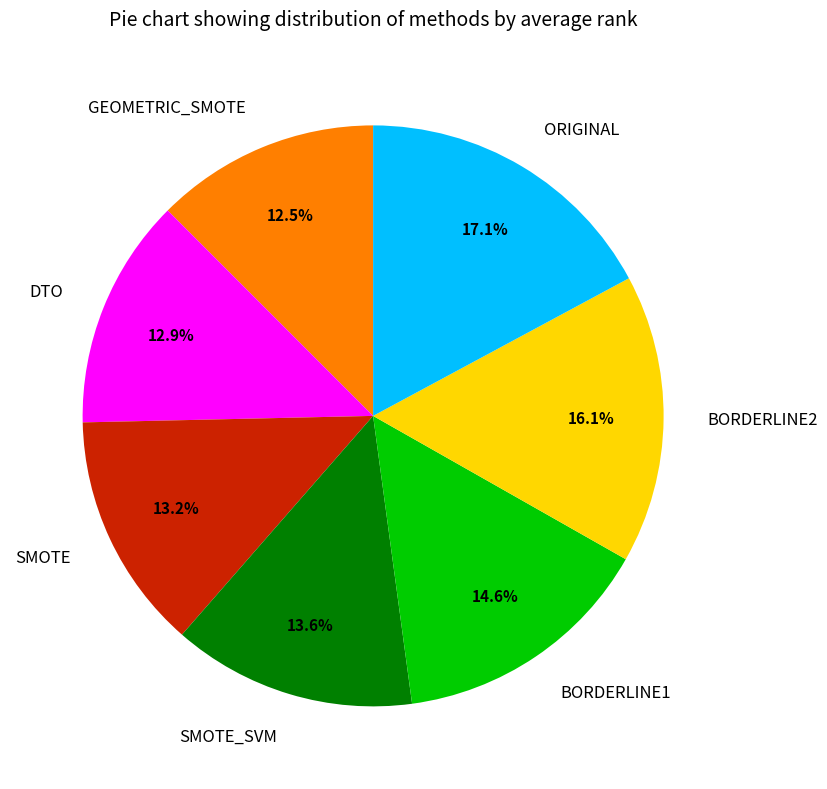

What is the largest slice in the pie chart?

ORIGINAL